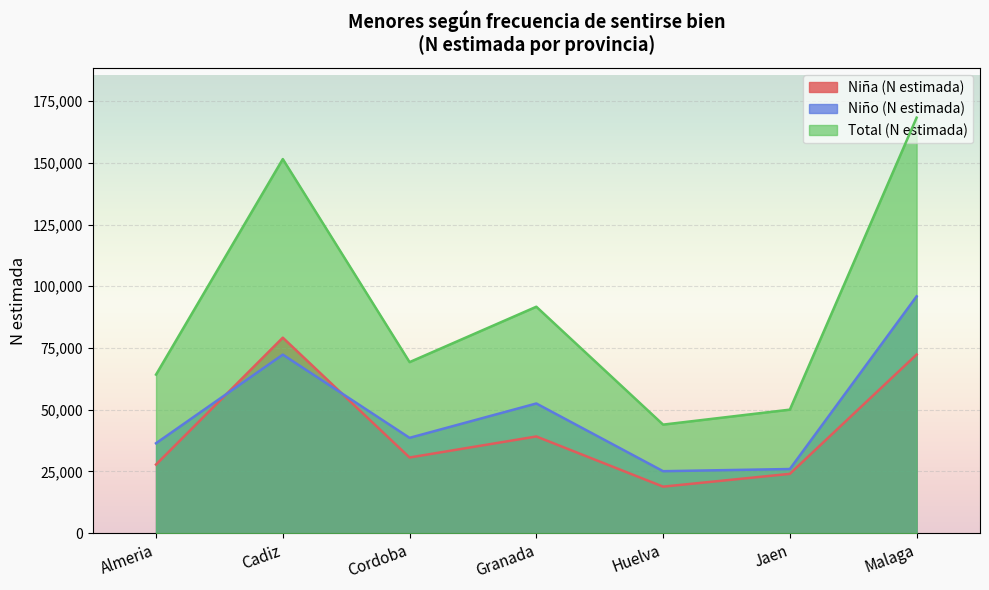

Which category has the highest value in the Niño (N estimada) series?

Malaga